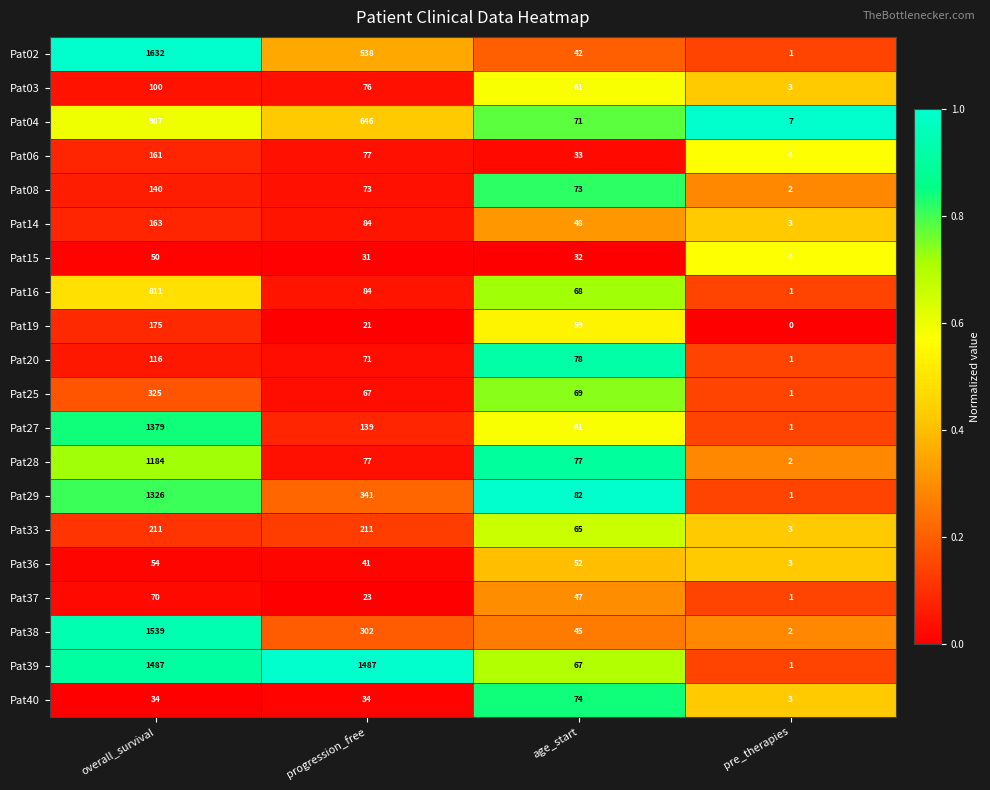

The value of Pat16 at progression_free is 84. True or false?

True